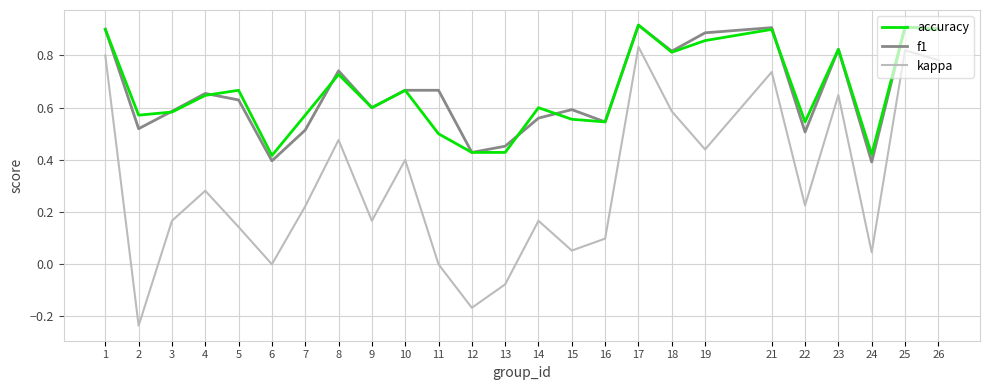

Which series has the widest spread of values?

kappa